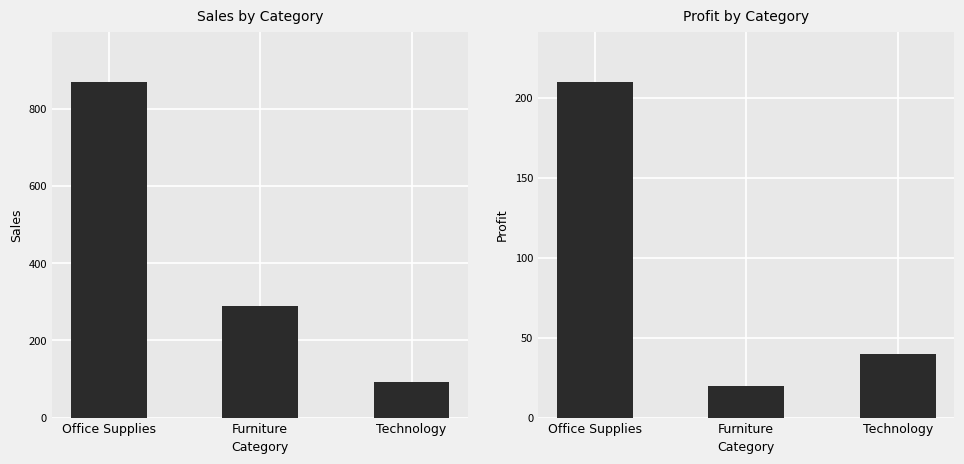

At how many categories does at least one series exceed 708?

1